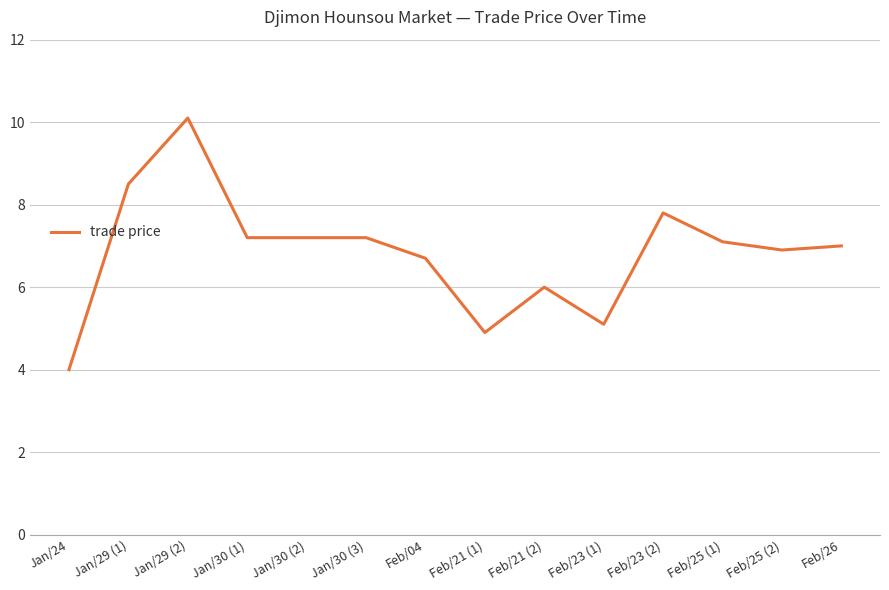

Does the chart have visible grid lines?

Yes